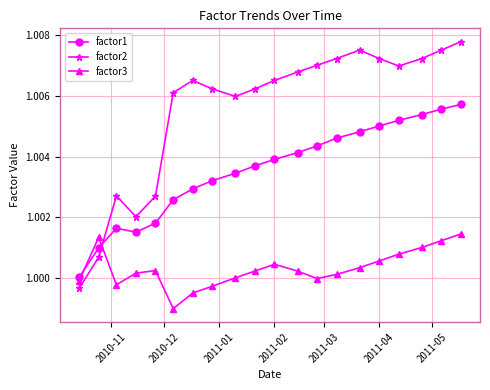

In factor3, how many points are higher than both neighbors (excluding endpoints)?

3